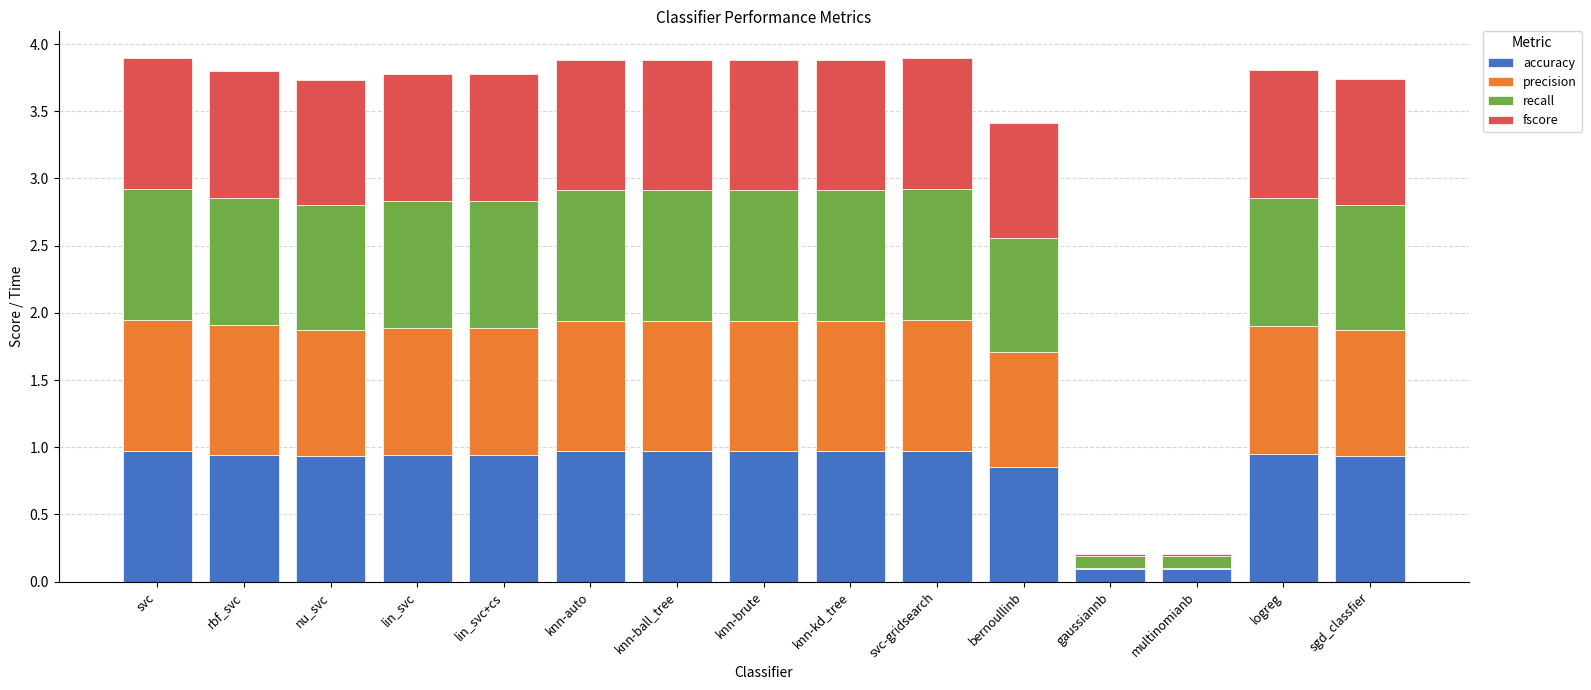

Are the bars horizontal?

No